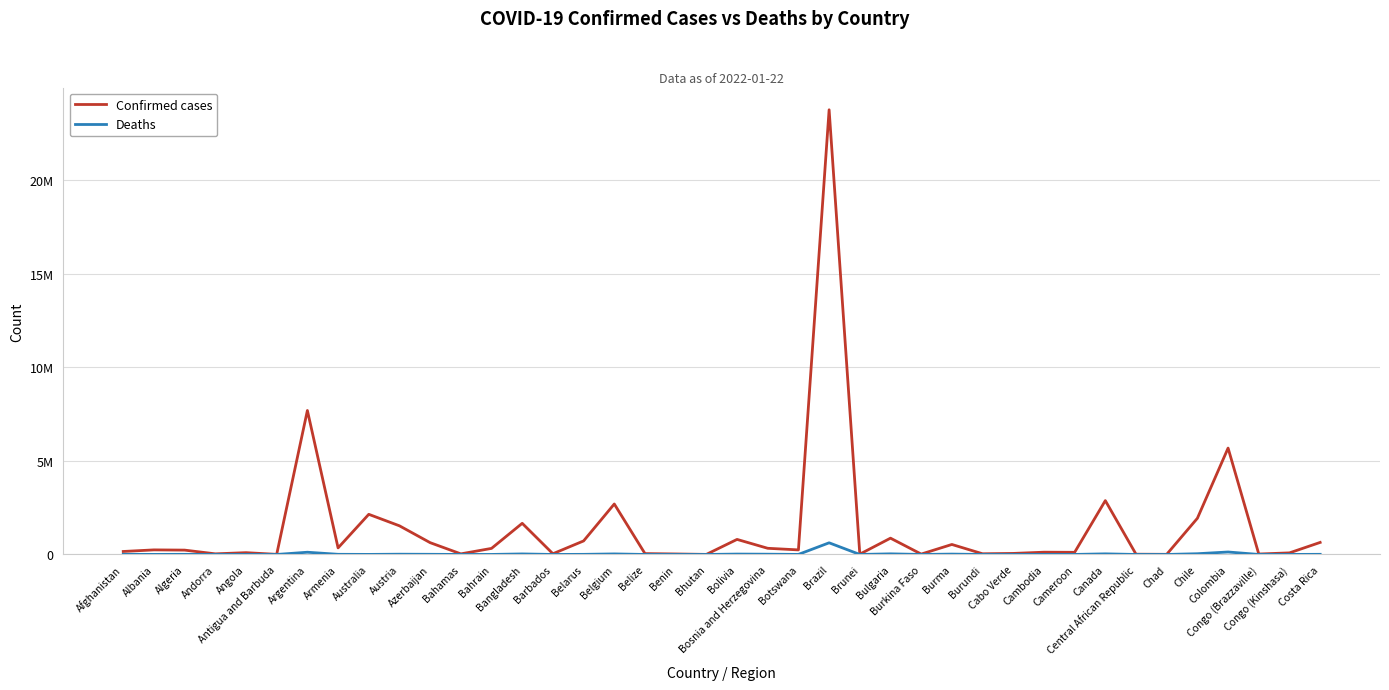

True or false: Confirmed cases and Deaths cross at least once.

False